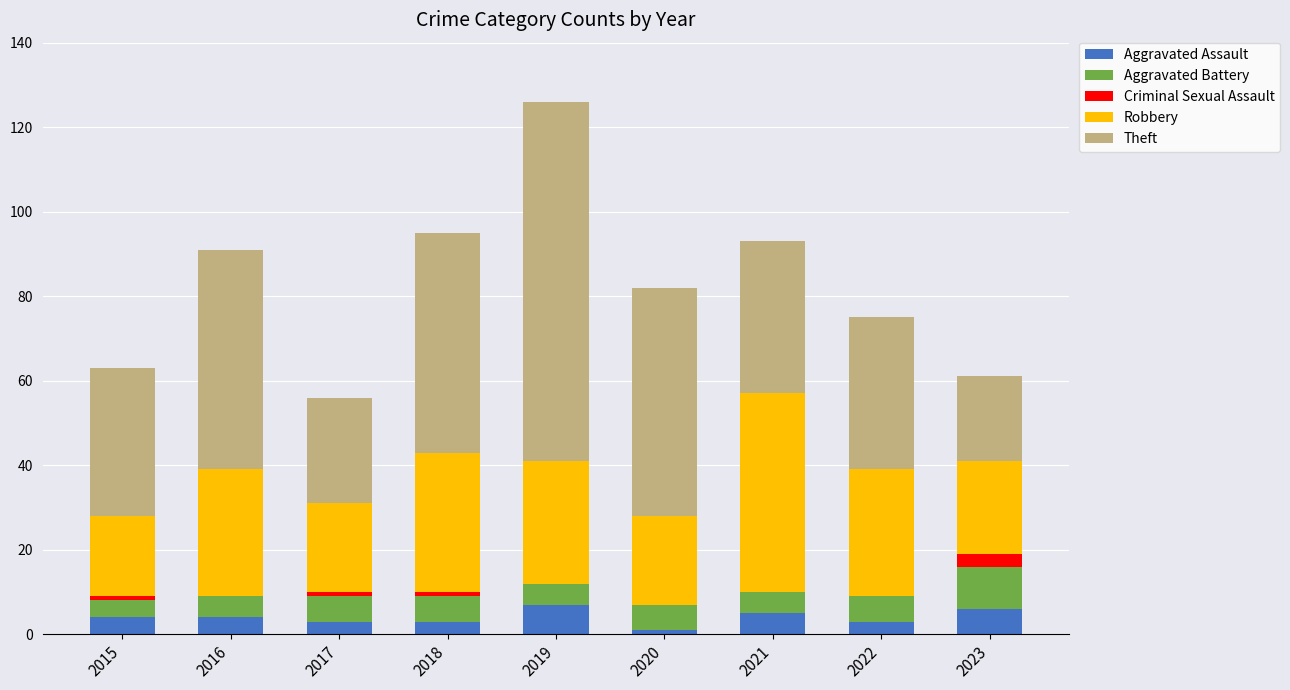

At which category is the sum across all series the highest?

2019